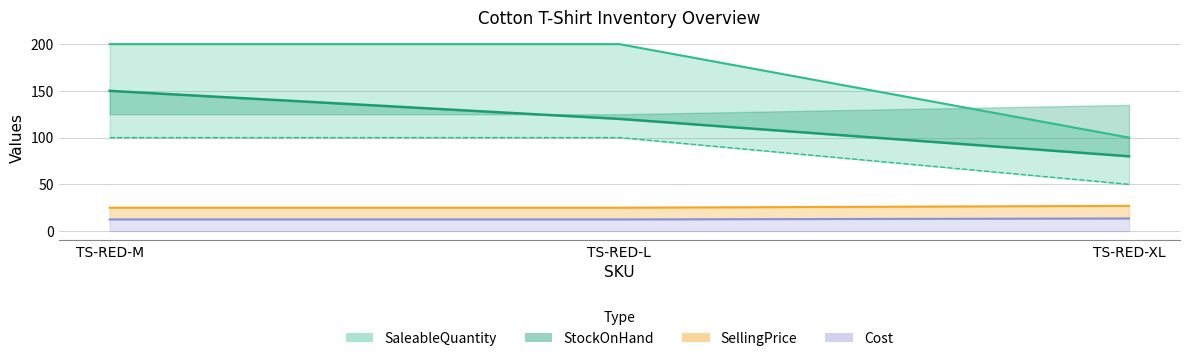

Which series has the largest range (max minus min)?

SaleableQuantity